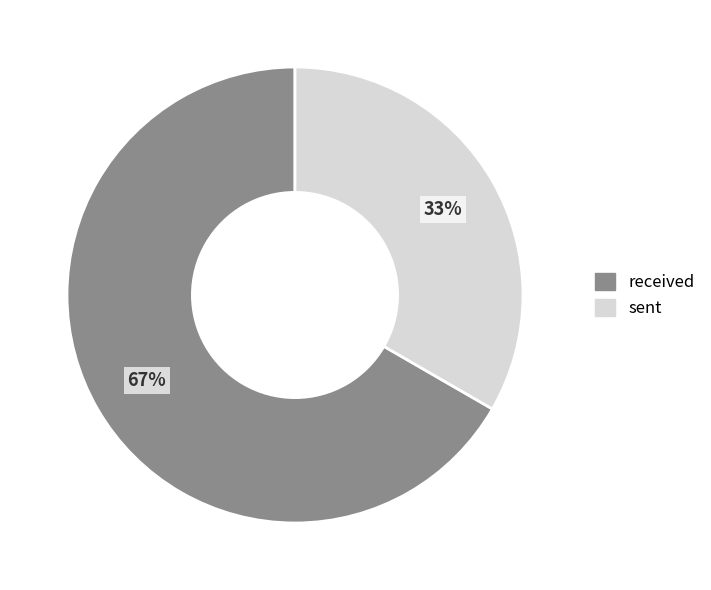

Combined, do received and sent account for over 50%?

Yes